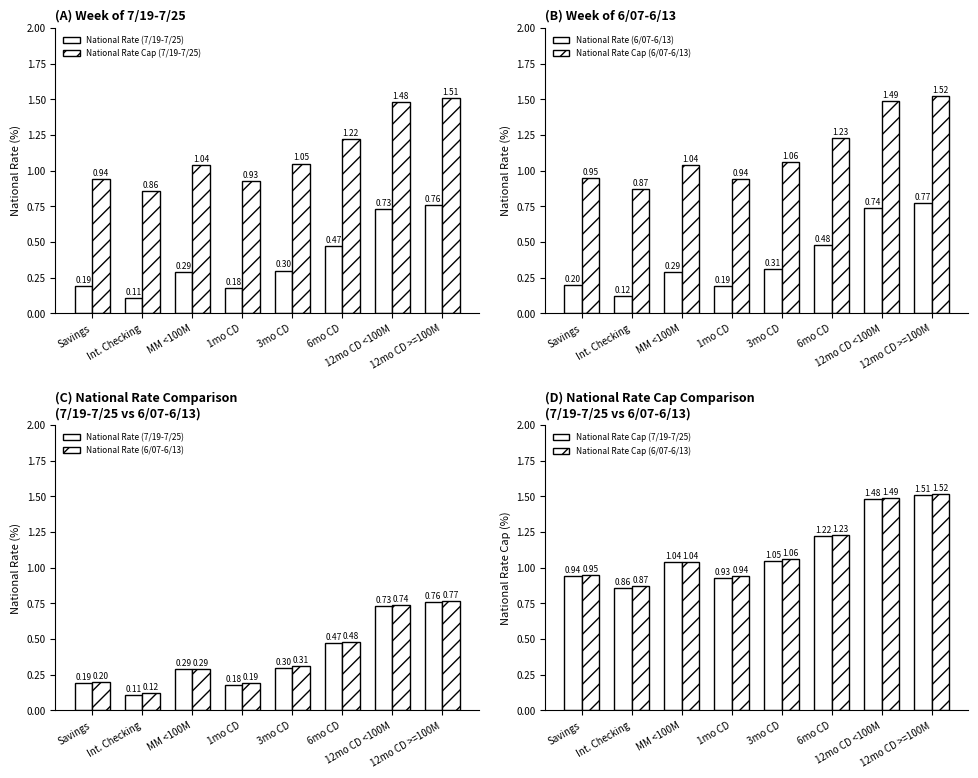

Between MM <100M and 12mo CD >=100M, which is larger?

12mo CD >=100M